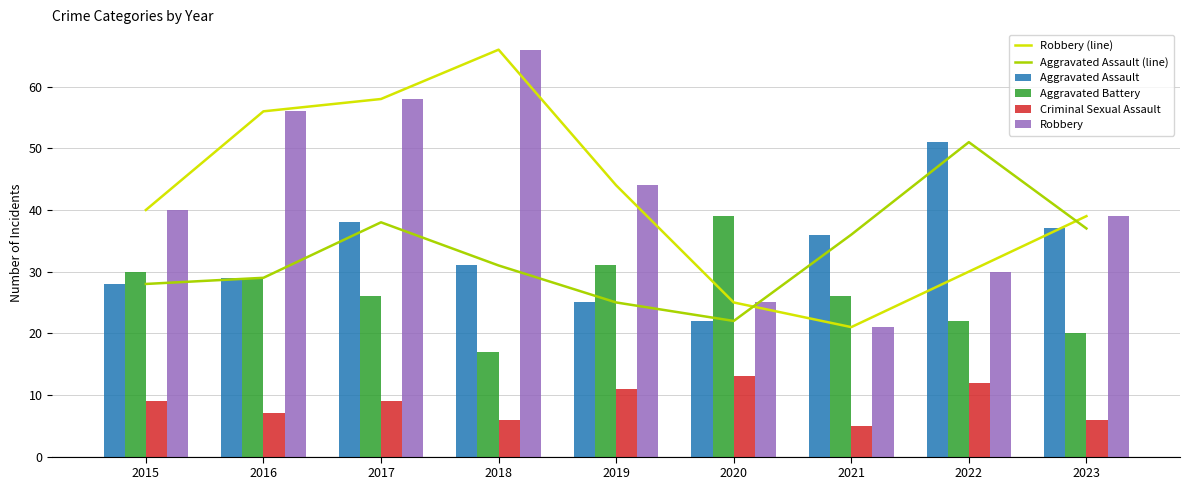

What is the difference between the highest and lowest values at 2017?

49